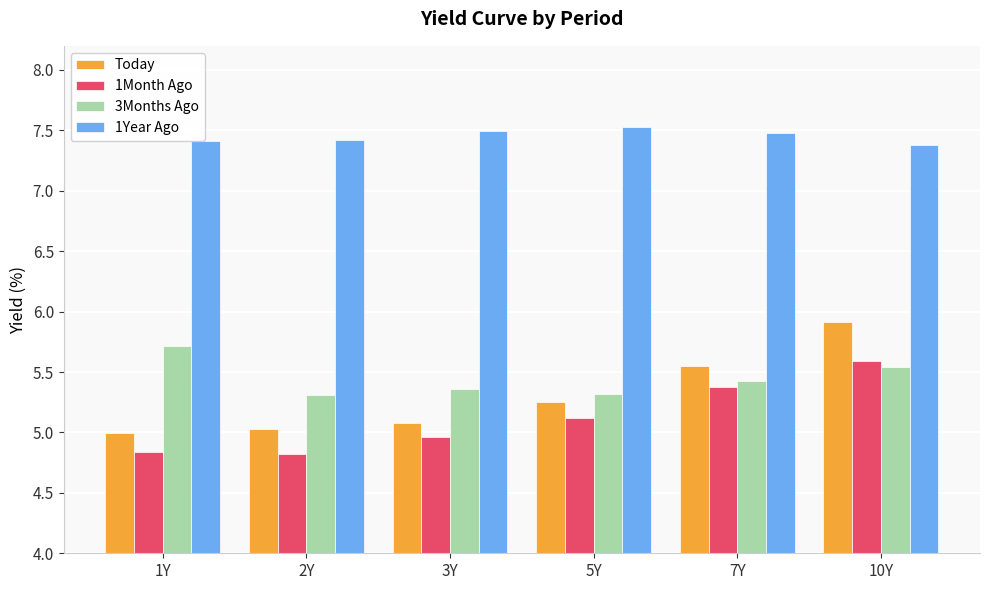

What is the spread (max minus min) of values at 5Y?

2.4